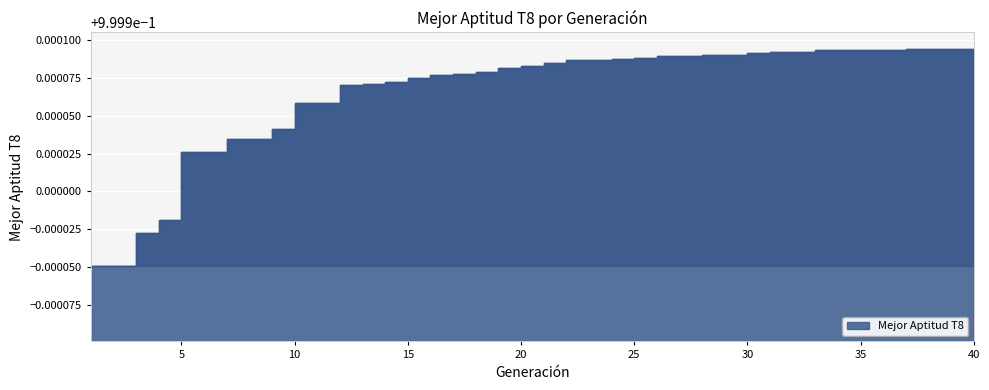

True or false: there are more than 0 points higher than both neighbors.

False